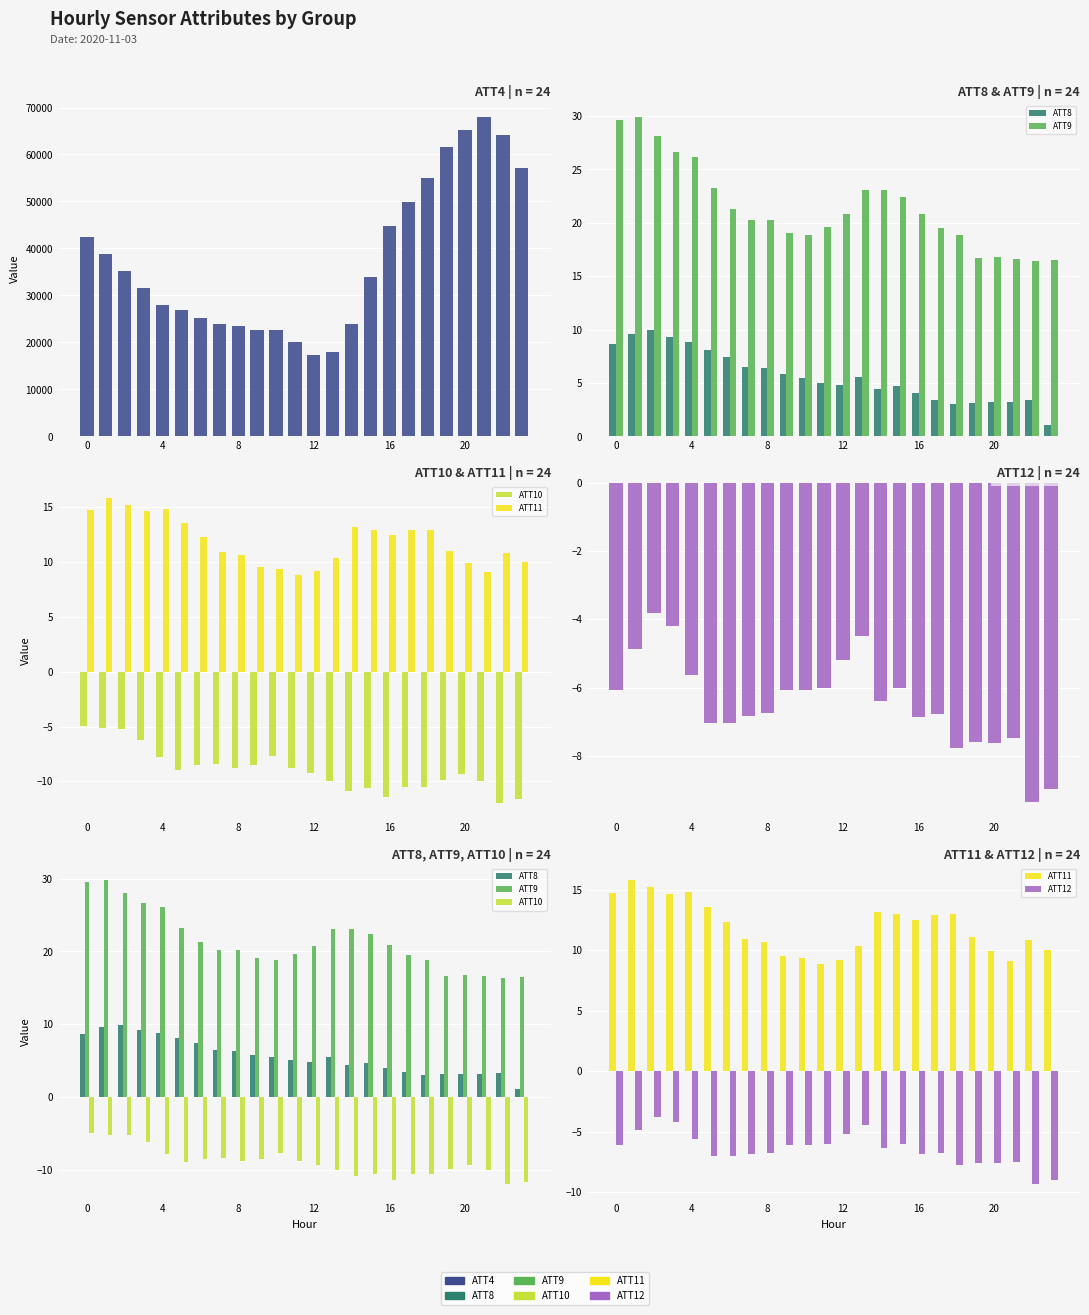

At how many categories does at least one series exceed 56343?

5